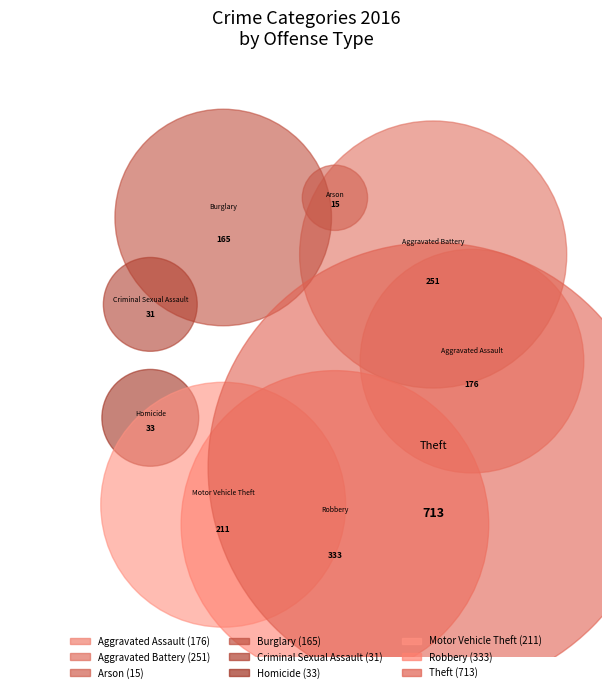

How many segments does this pie chart have?

9